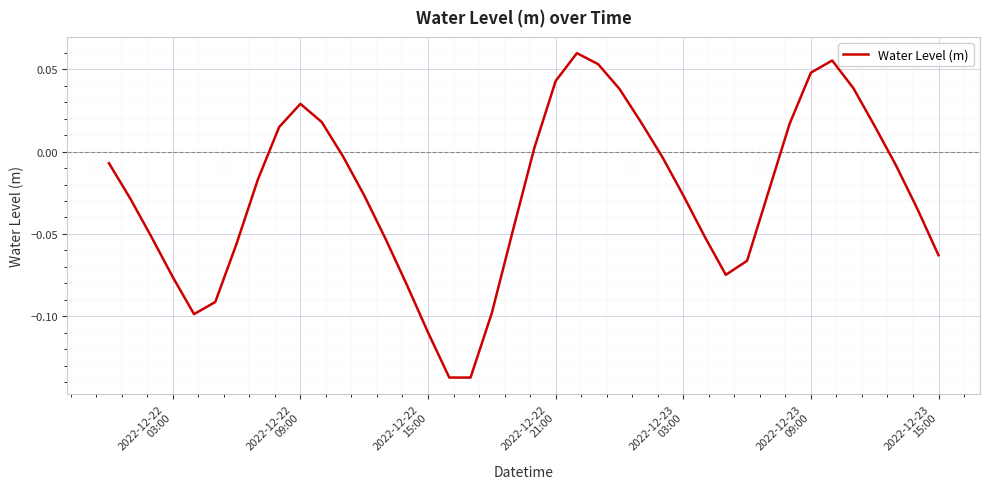

How many series are shown in this chart?

1